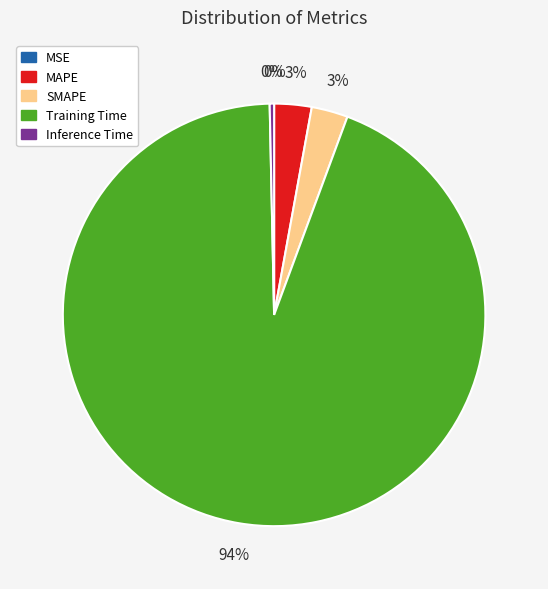

Which has a higher value, SMAPE or Training Time?

Training Time